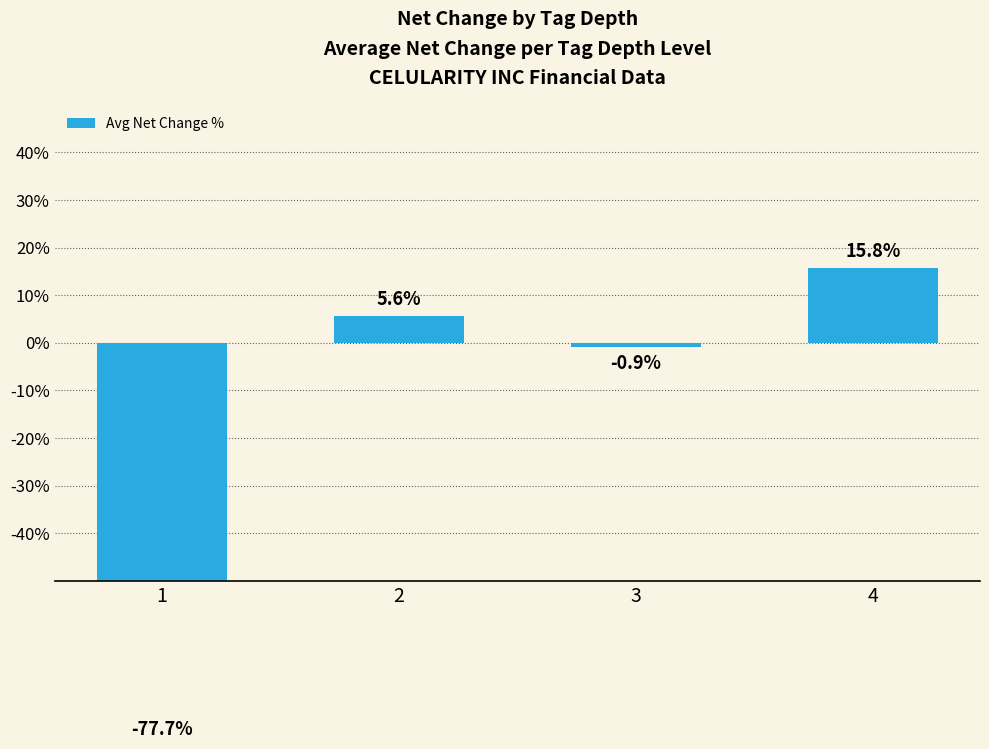

Reading right to left, what are all the values shown in this chart?

15.8	-0.9	5.6	-77.7